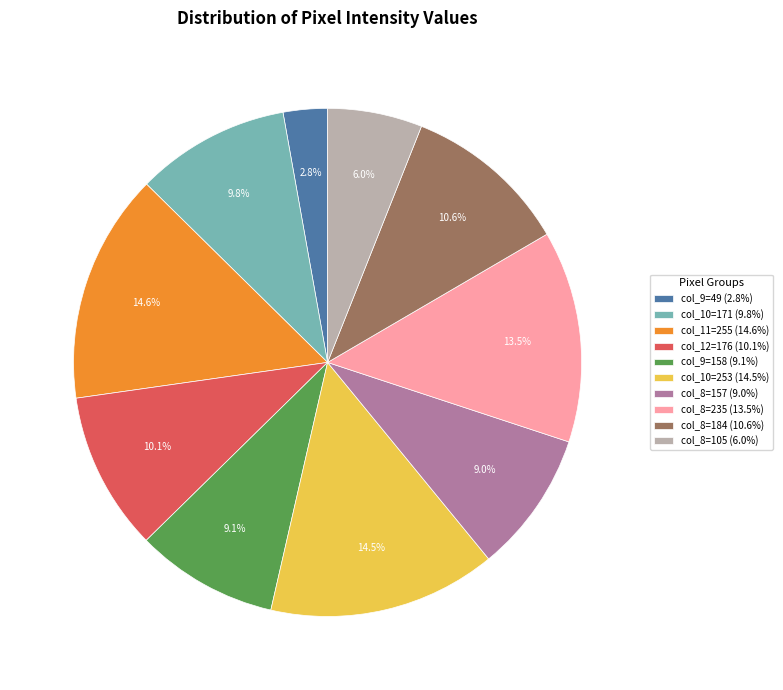

Combined, do col_8=235 (13.5%) and col_10=253 (14.5%) account for over 50%?

No